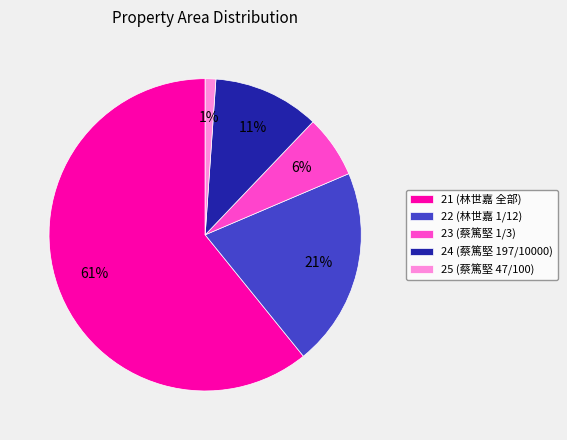

How many slices are in this pie chart?

5